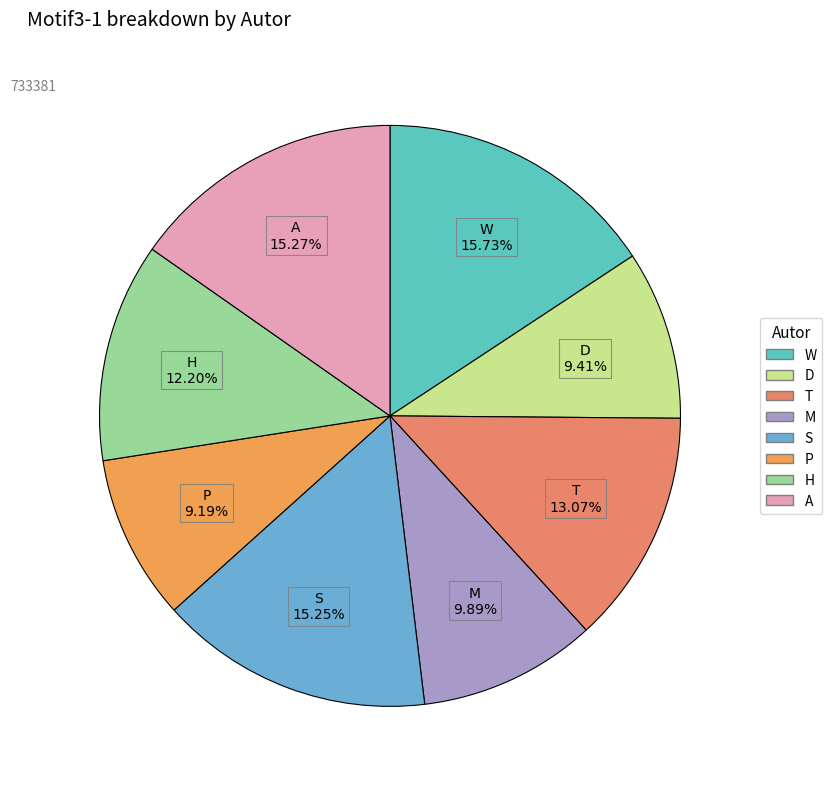

What percentage is NOT represented by P?

90.8%